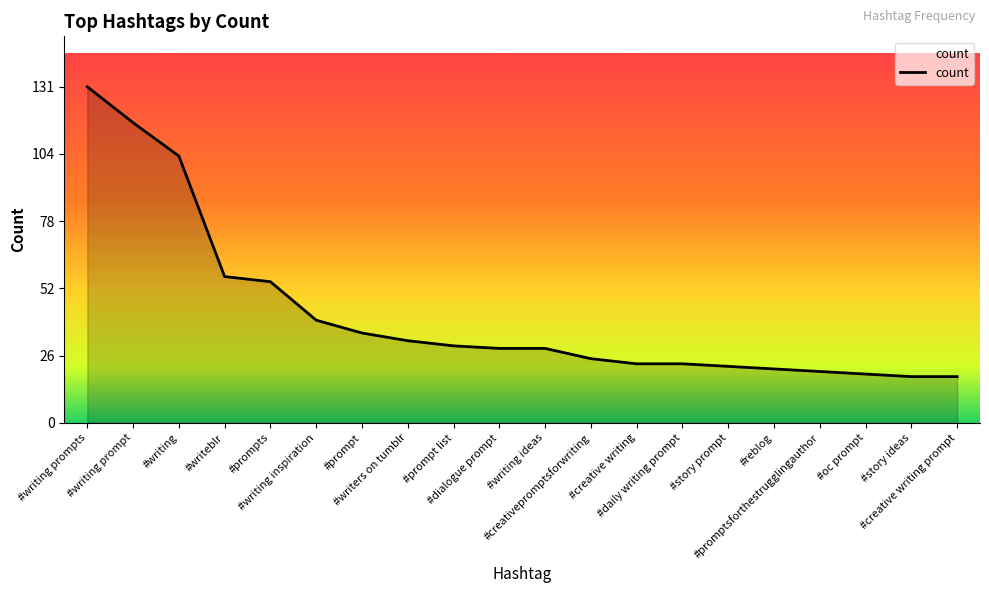

What is the greatest value displayed?

131